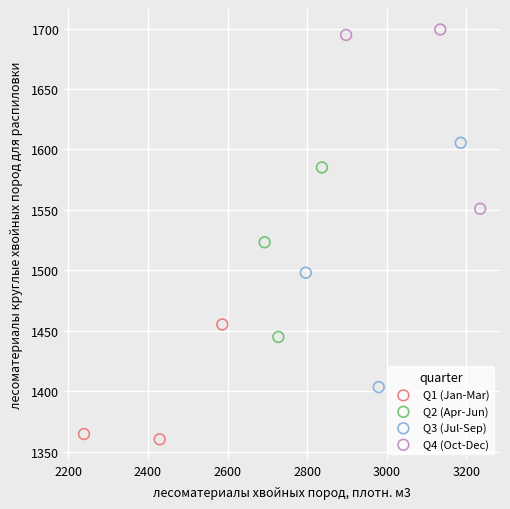

Which series has the largest Y range (max minus min)?

Q3 (Jul-Sep)